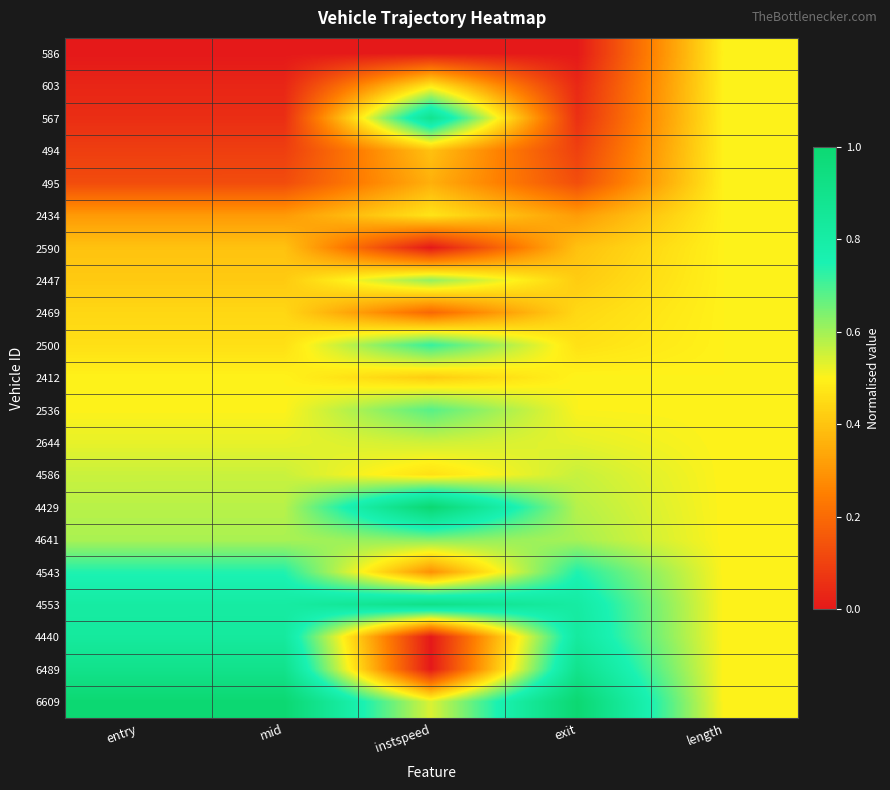

Rank the series at entry from highest to lowest value.

6609, 6489, 4440, 4553, 4543, 4641, 4429, 4586, 2644, 2536, 2412, 2500, 2469, 2447, 2590, 2434, 495, 494, 567, 603, 586